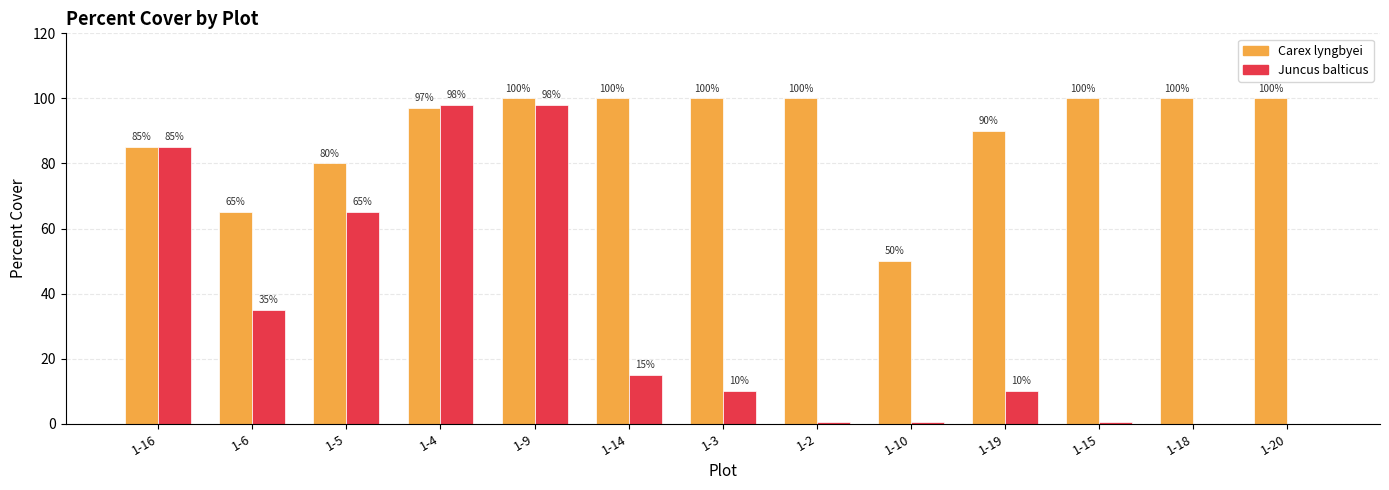

What is the approximate value of Juncus balticus at 1-14?

15.0